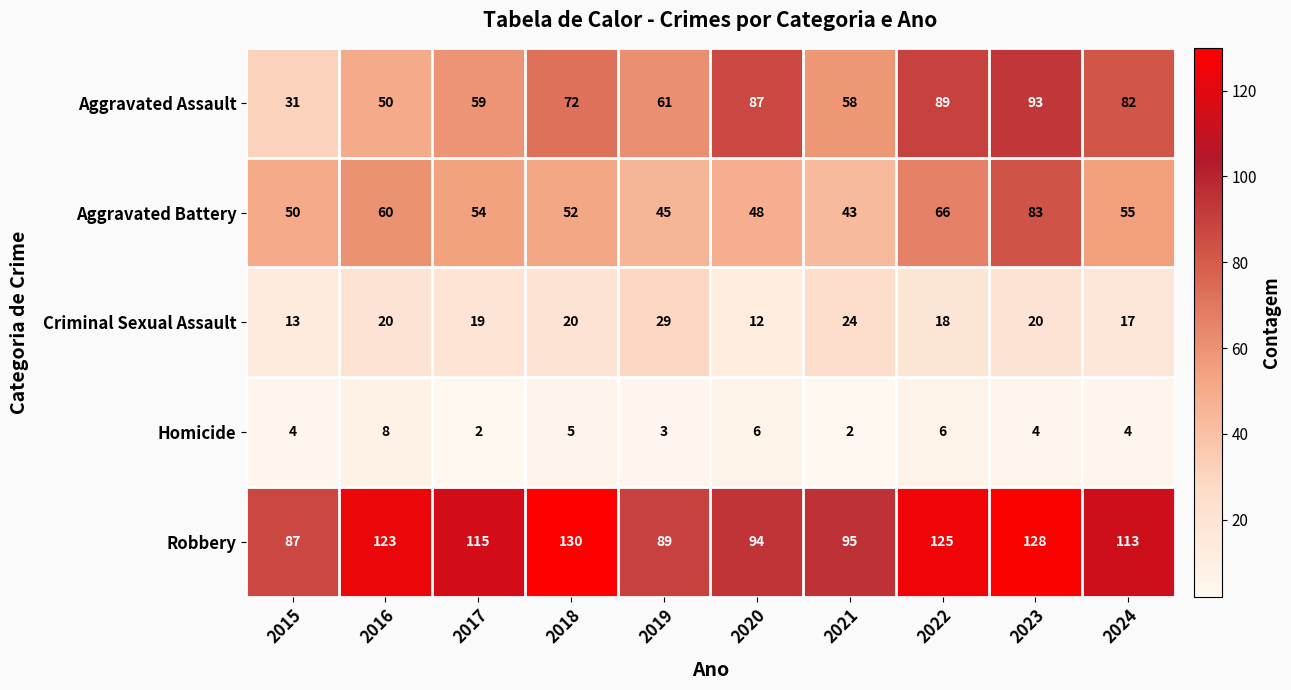

At how many categories does at least one series exceed 34?

10